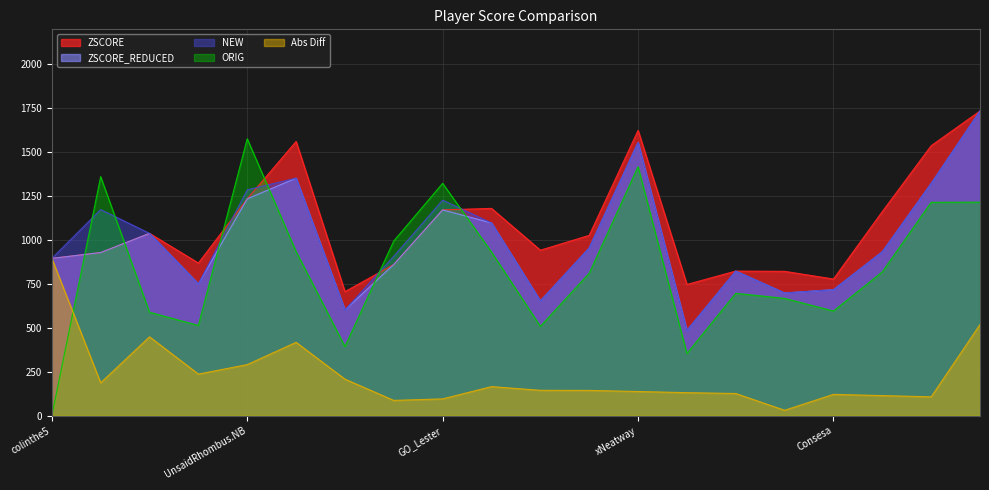

How many categories are shown in the chart?

20